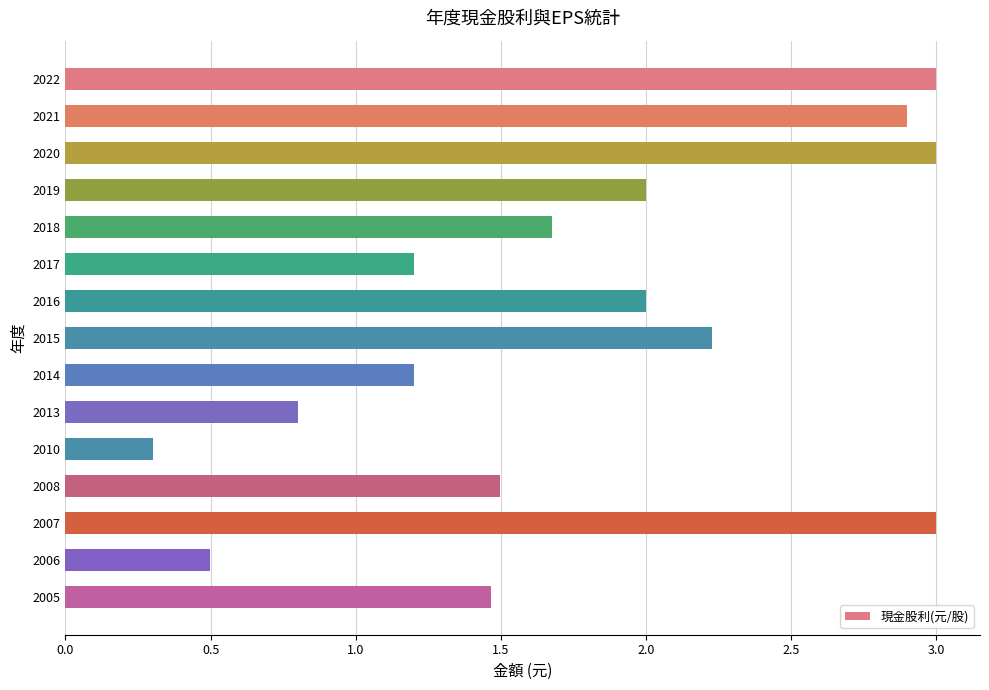

What is the difference between the maximum and second lowest values?

2.5